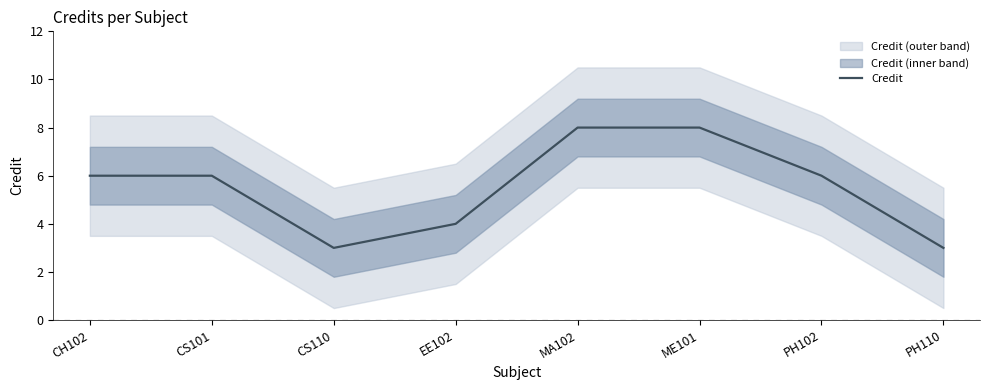

Where is the data nearest to the value 5?

CH102